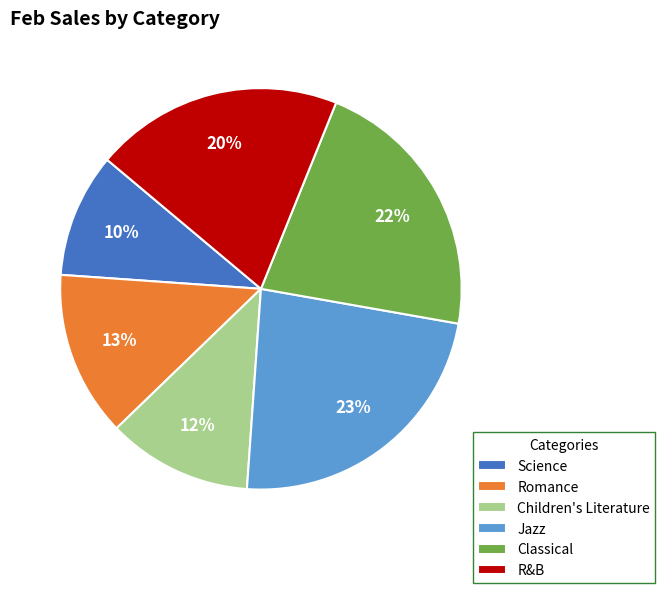

What is the largest slice in the pie chart?

Jazz